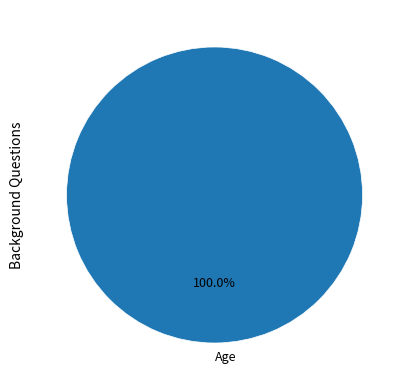

Rank the categories by value from lowest to highest.

Age